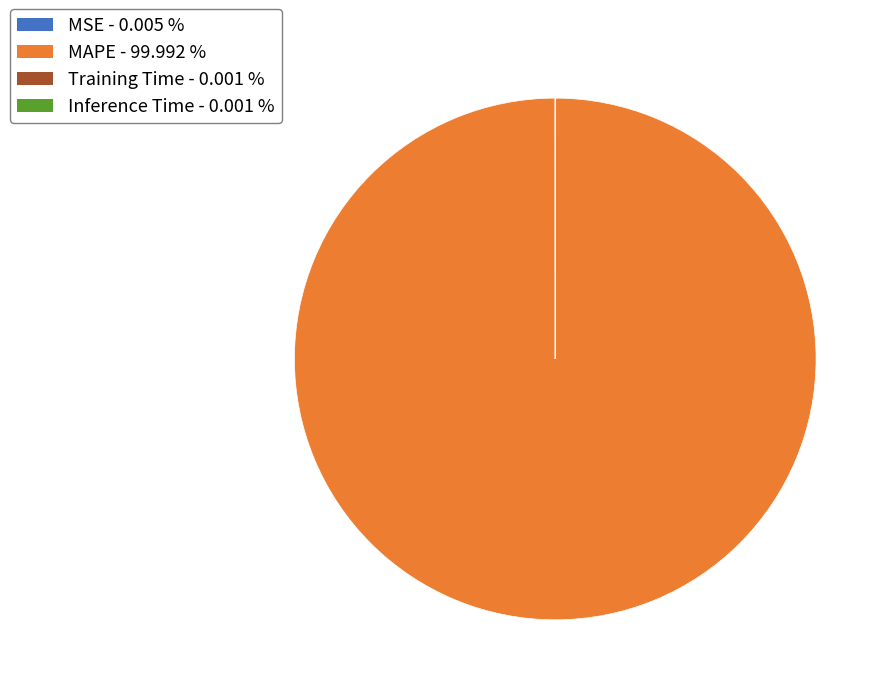

Does MAPE - 99.992 % represent more than half of the total?

Yes